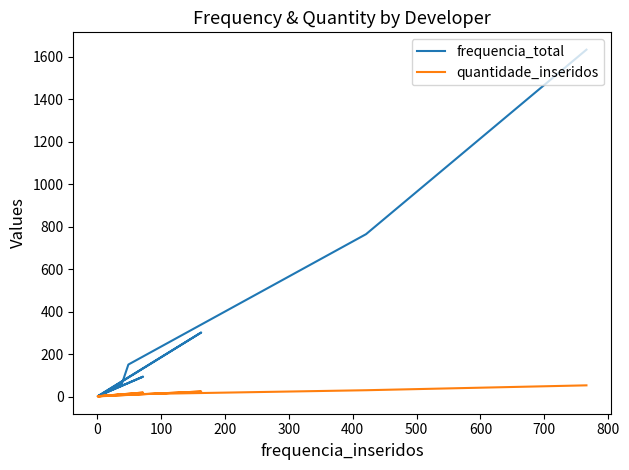

Which series has the largest total across all categories?

frequencia_total